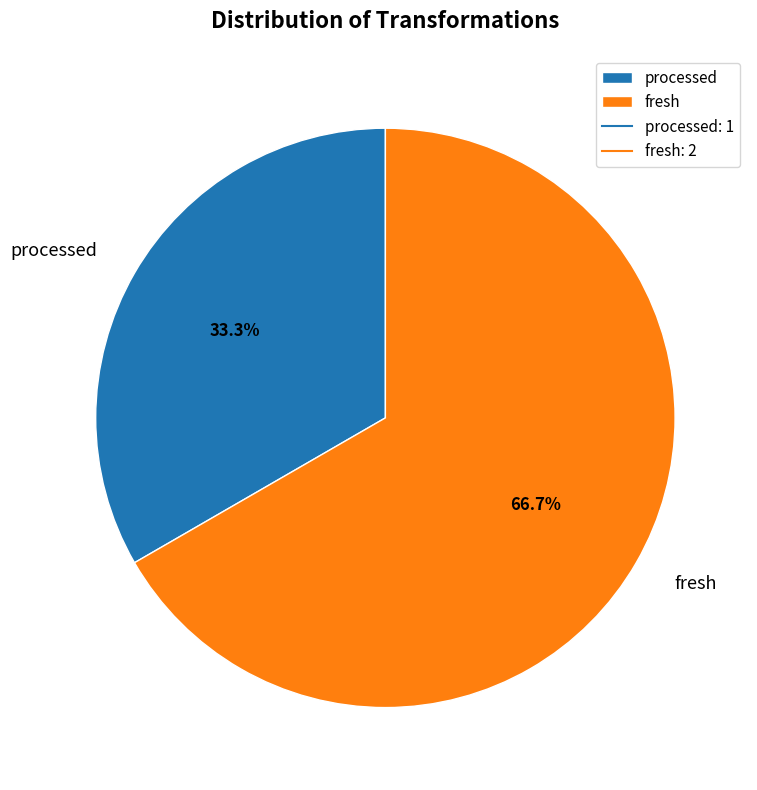

The processed slice represents 33% of the pie. True or false?

True